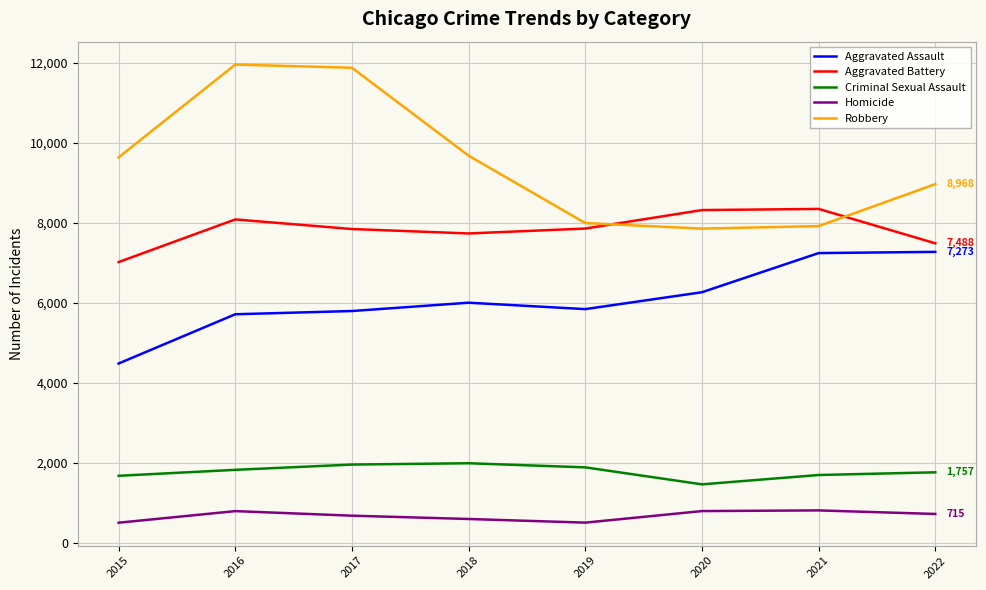

The value of Criminal Sexual Assault at 2016 is 2464. True or false?

False